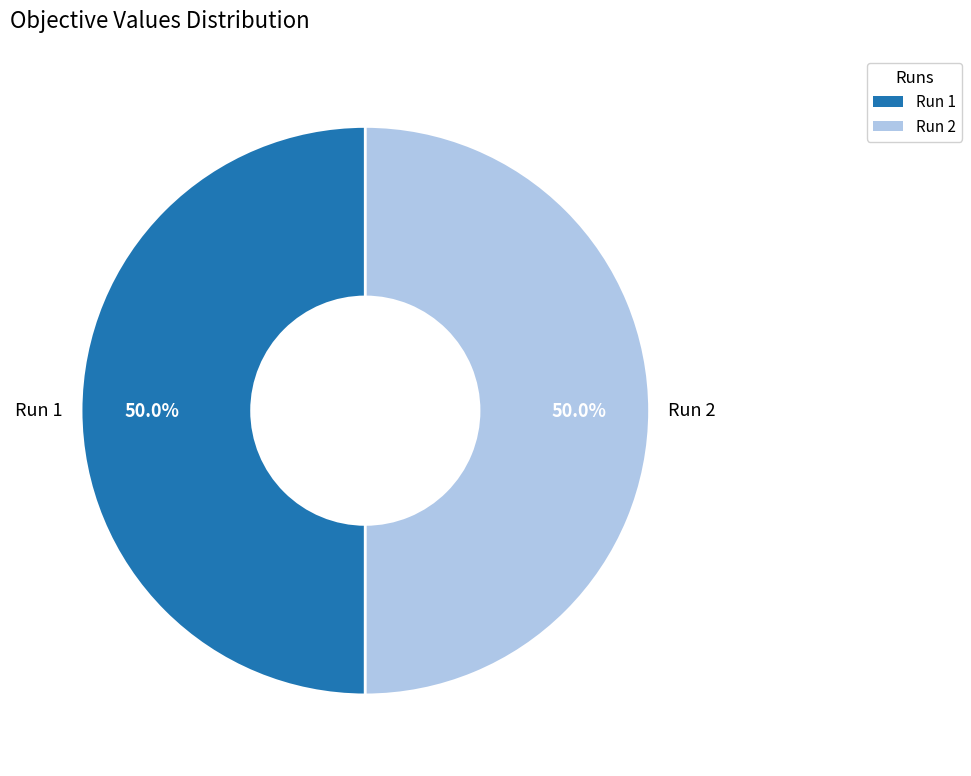

Do Run 1 and Run 2 together represent more than half of the pie?

Yes